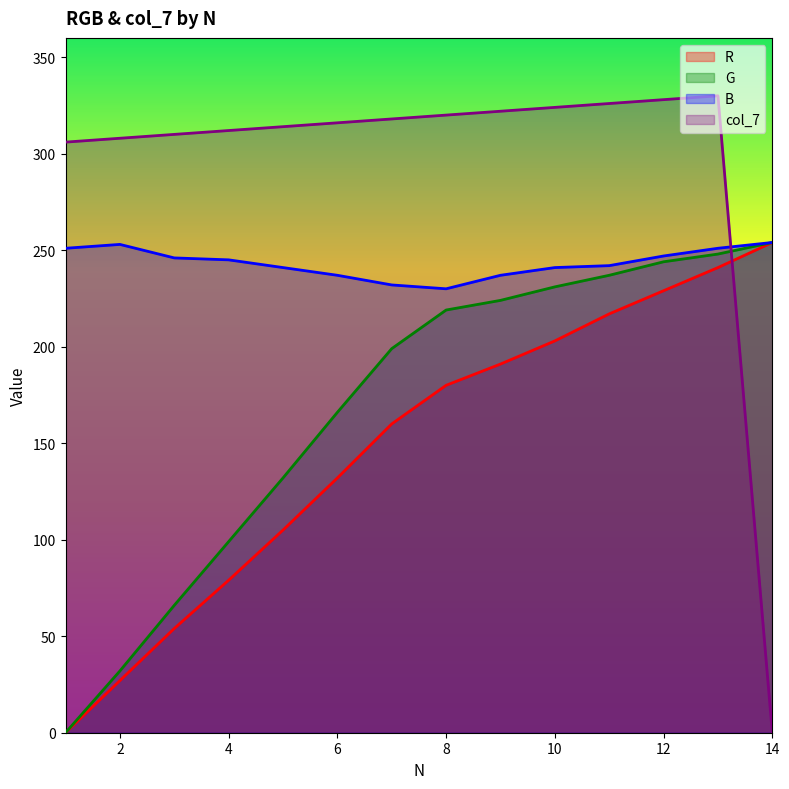

Rank the categories by G value from lowest to highest.

1, 2, 3, 4, 5, 6, 7, 8, 9, 10, 11, 12, 13, 14